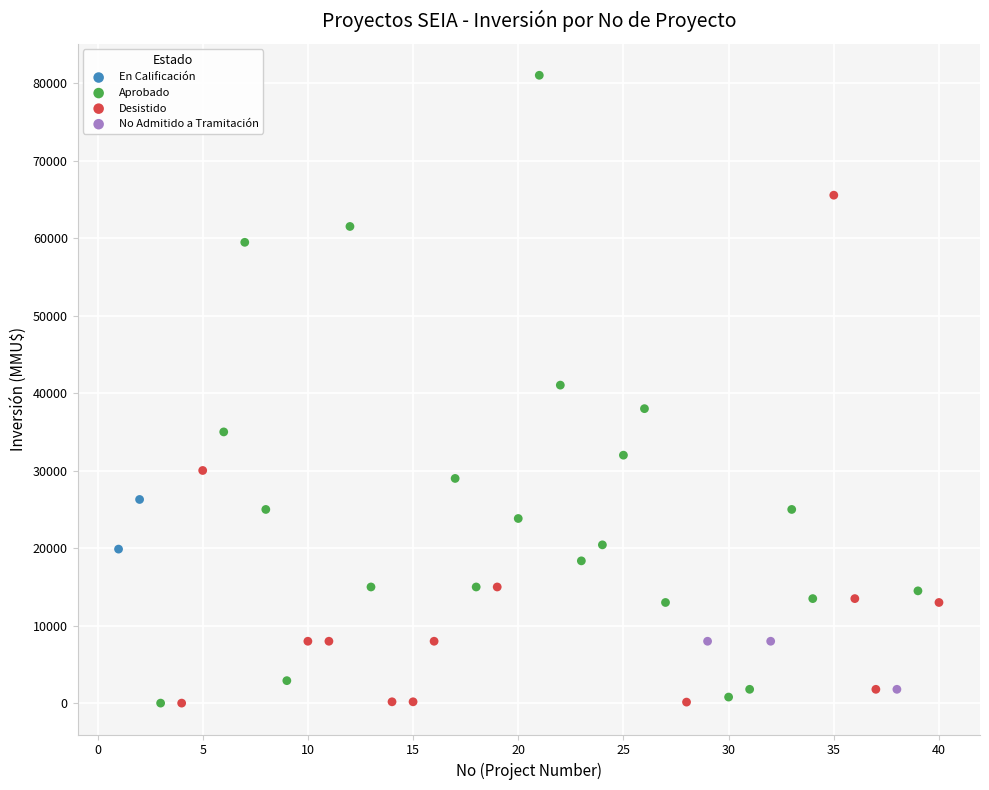

What are all the series names shown in the legend?

En Calificación, Aprobado, Desistido, No Admitido a Tramitación